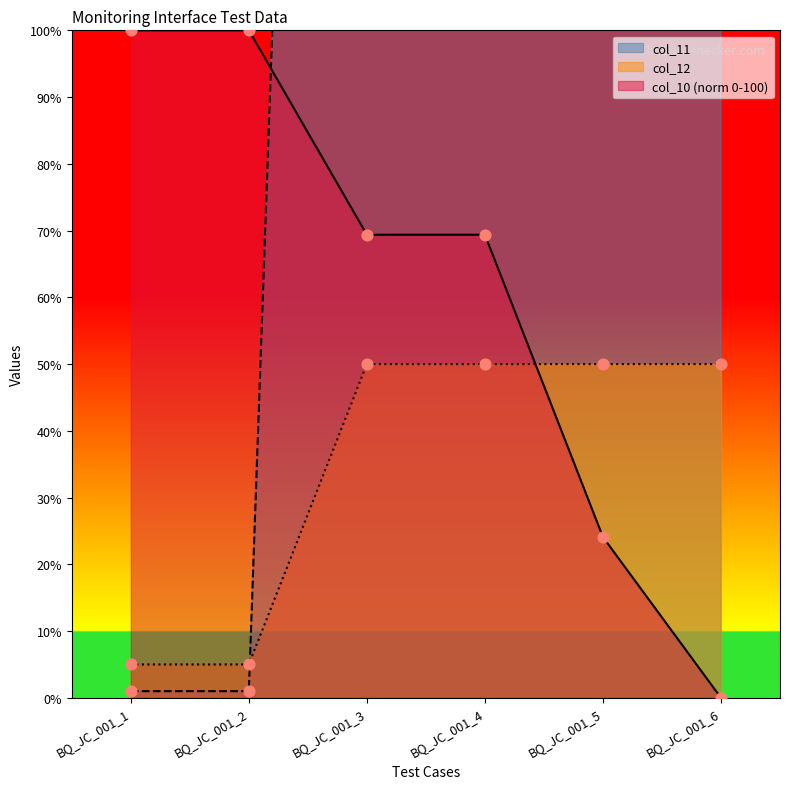

Which series has the largest Y range (max minus min)?

col_11